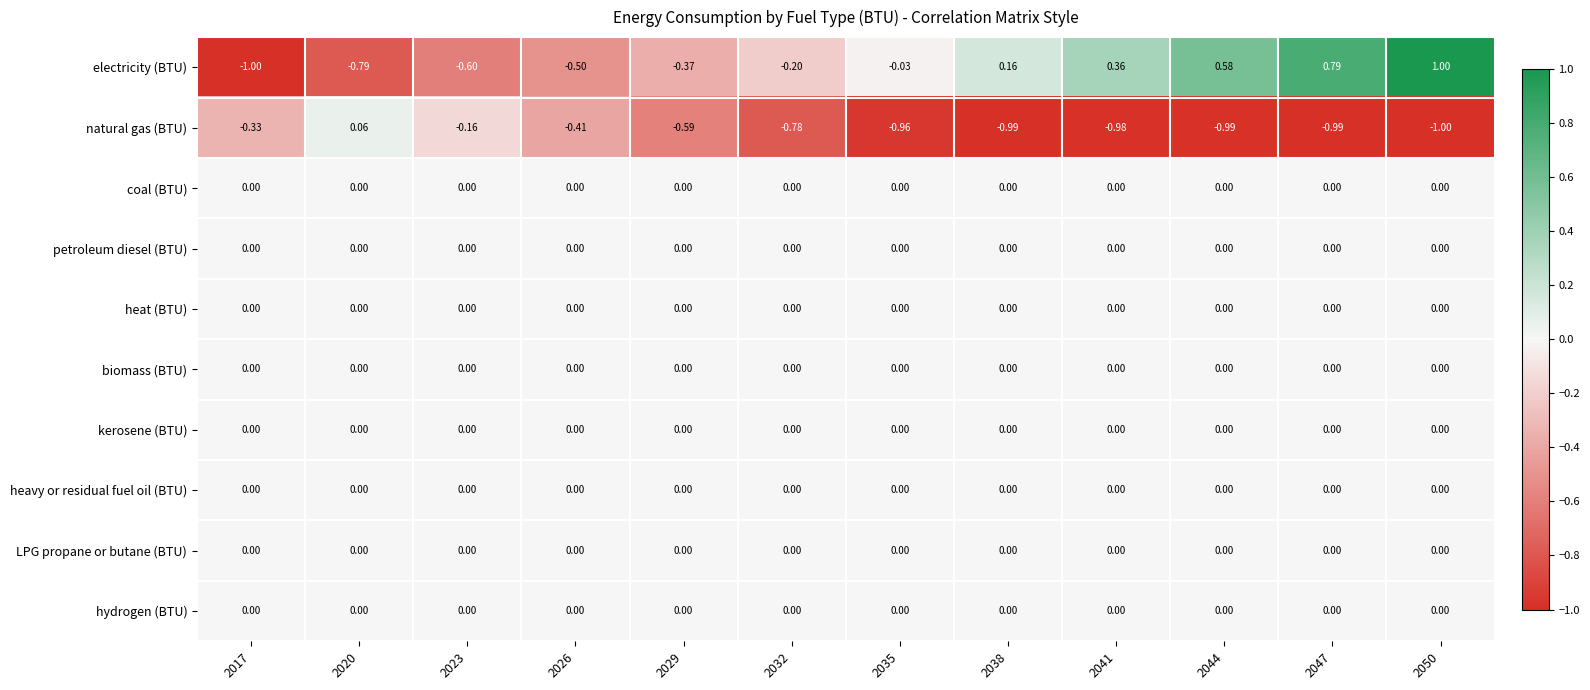

Which category has the highest value across all series?

2050